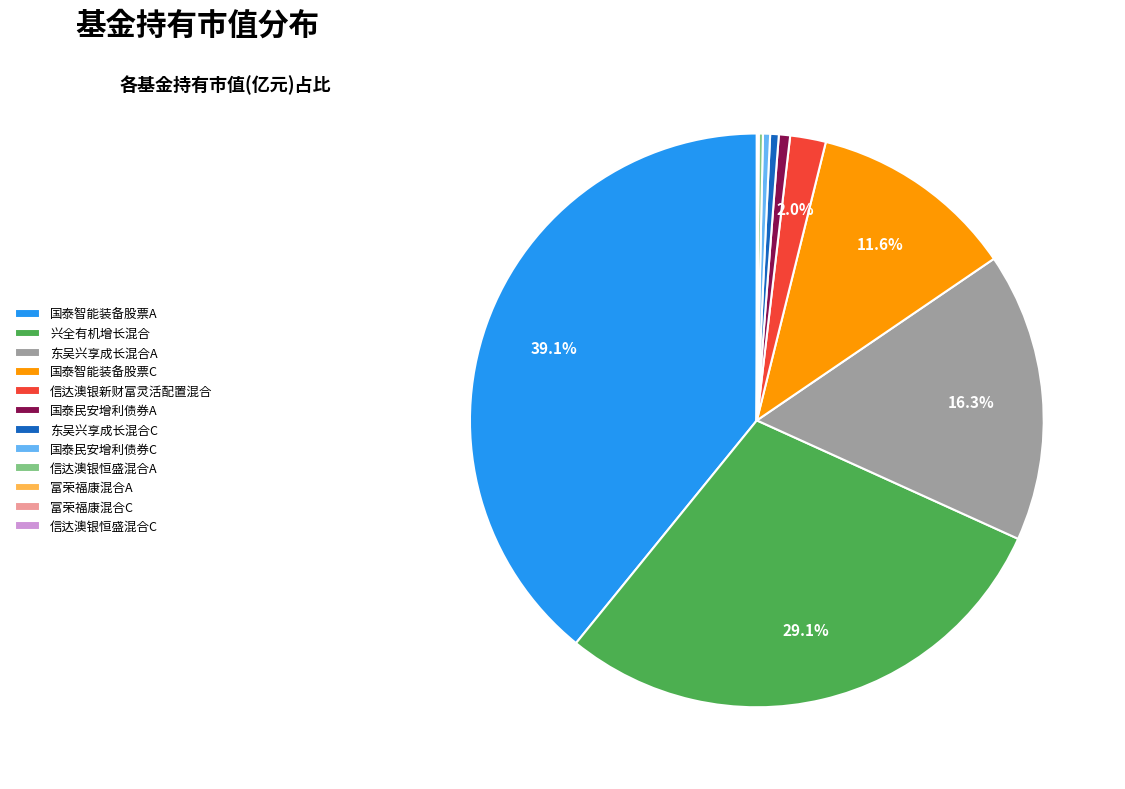

Is there any slice that represents more than half of the pie?

No